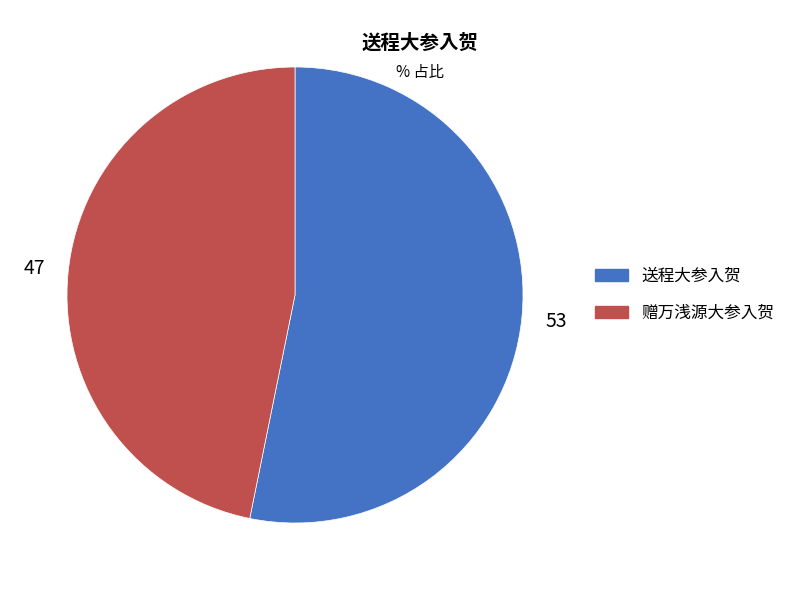

What is the smallest slice in the pie chart?

赠万浅源大参入贺